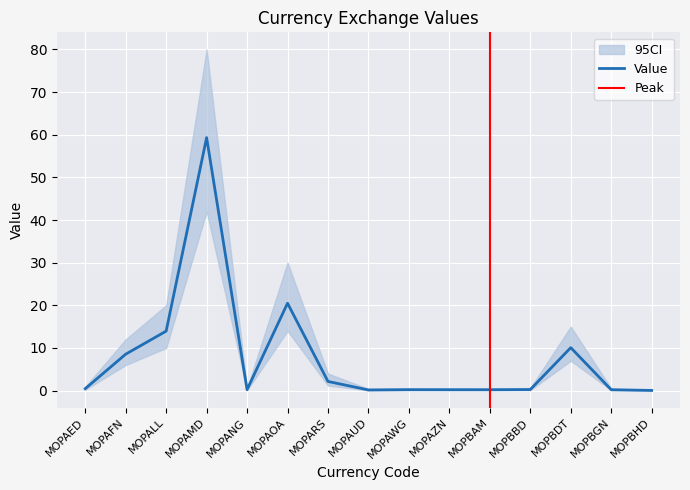

Reading left to right, transcribe all the data shown in this chart.

0.5	8.5	14.0	59.3	0.2	20.5	2.1	0.2	0.2	0.2	0.2	0.2	10.1	0.2	0.0